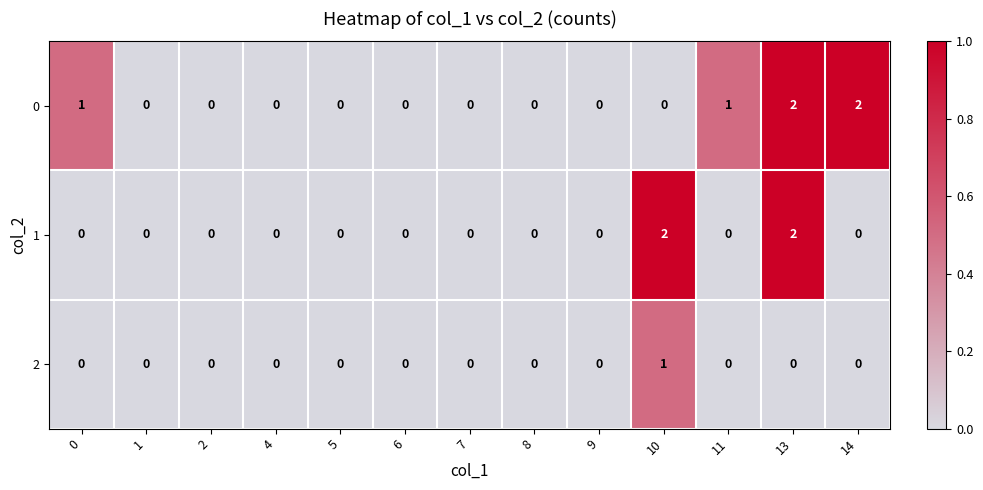

Is it true that 2 equals -1 at 4?

False